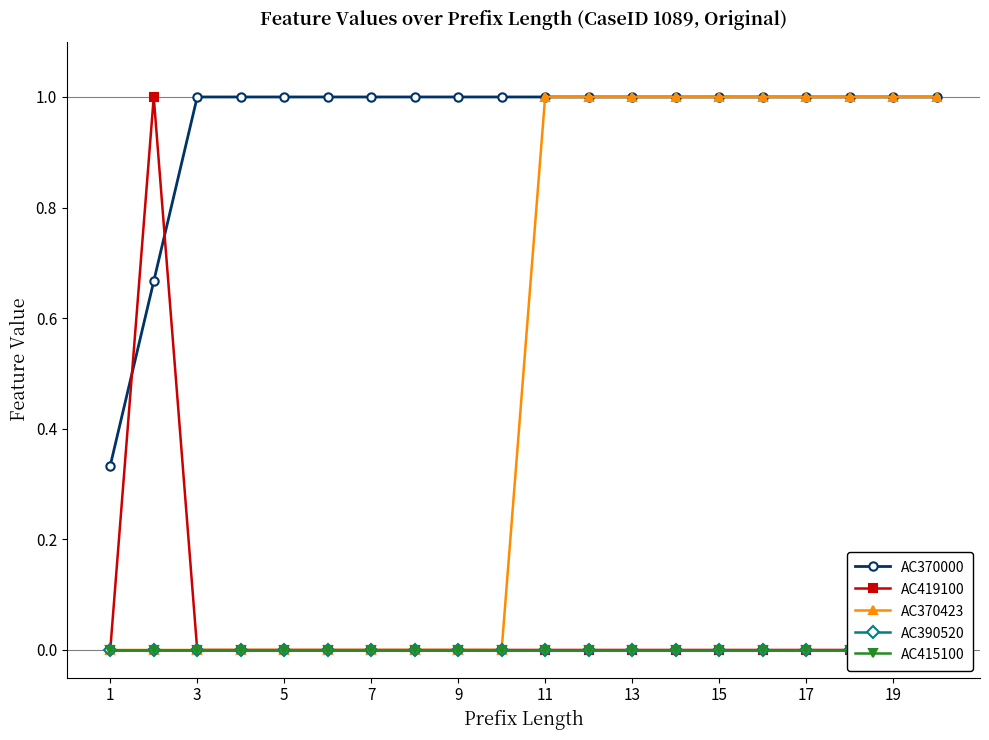

How many lines are shown in the chart?

5